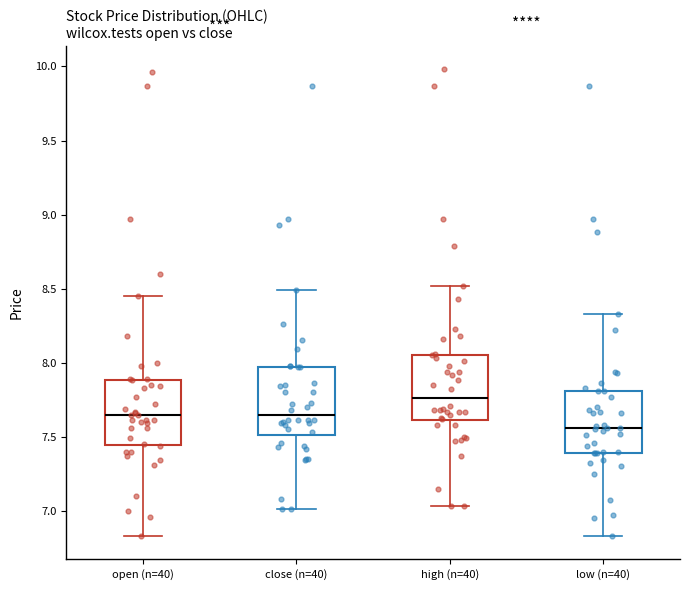

Which box has the lowest median line?

low (n=40)